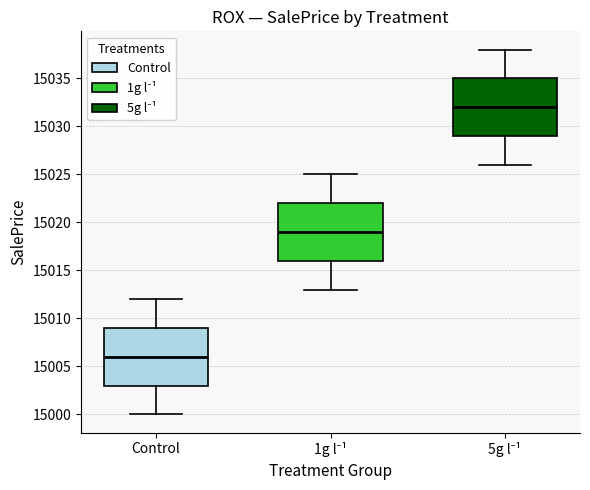

Where does the median line of the box for 5g l⁻¹ sit on the y-axis? The values are not printed on the chart, so give them approximately, as read against the axis.

15032